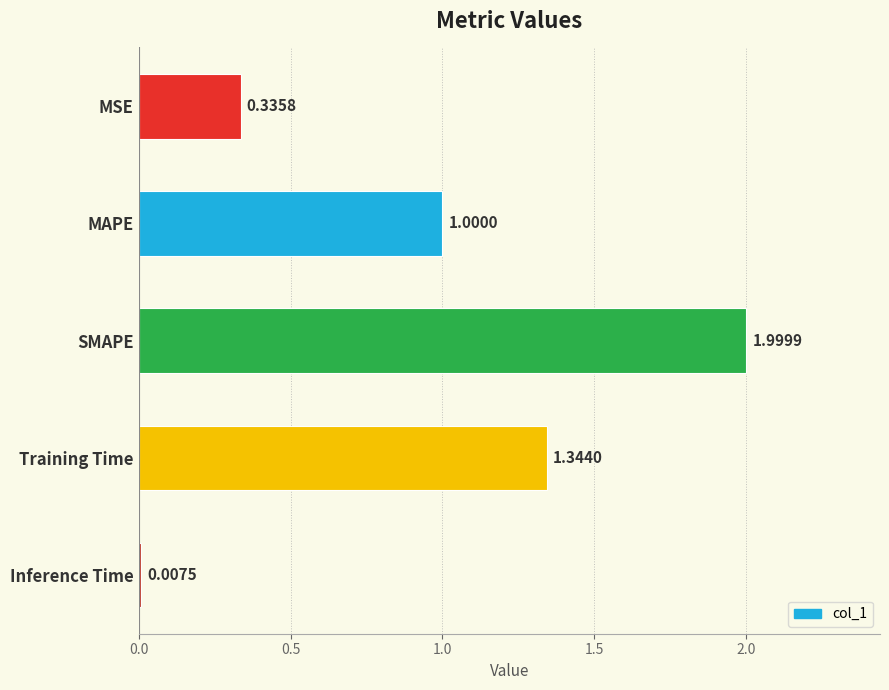

What is the label of the 5th bar from the bottom?

MSE